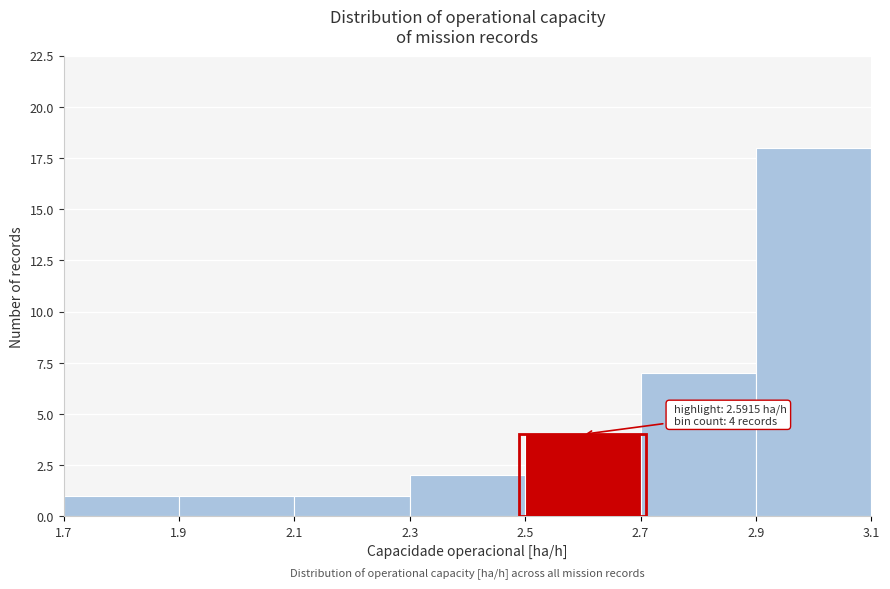

Which range on the x-axis has the tallest bar?

2.9 to 3.1